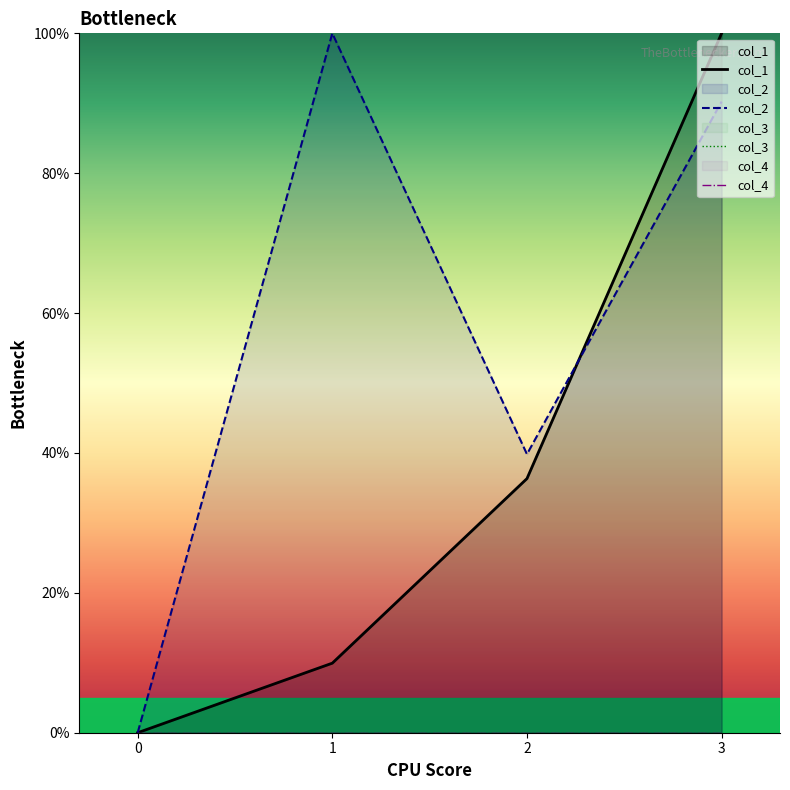

At which category is the sum across all series the highest?

3